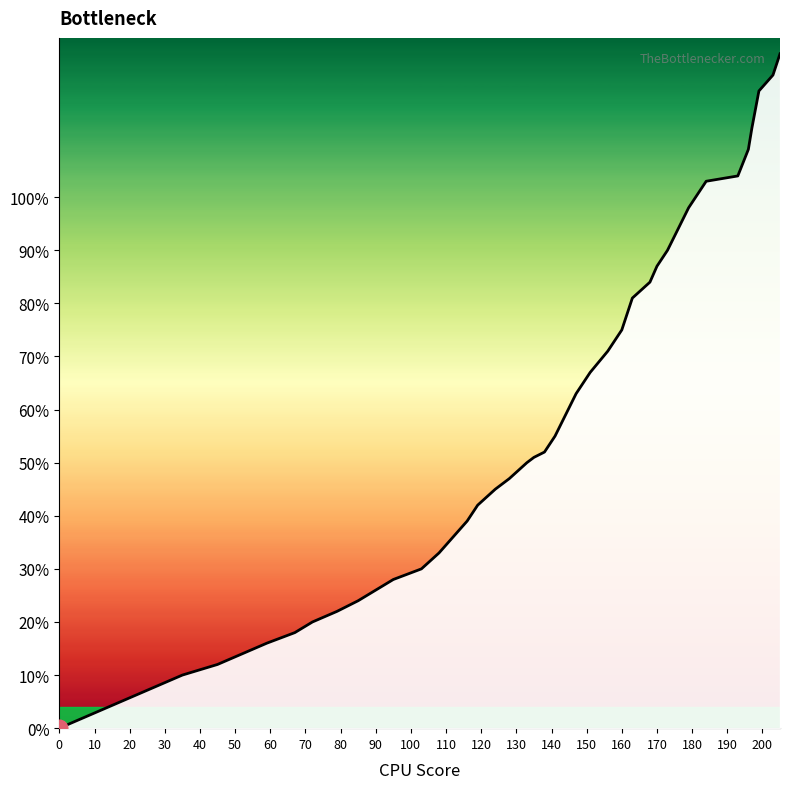

Is it true that the value at 37 is 0.7?

False